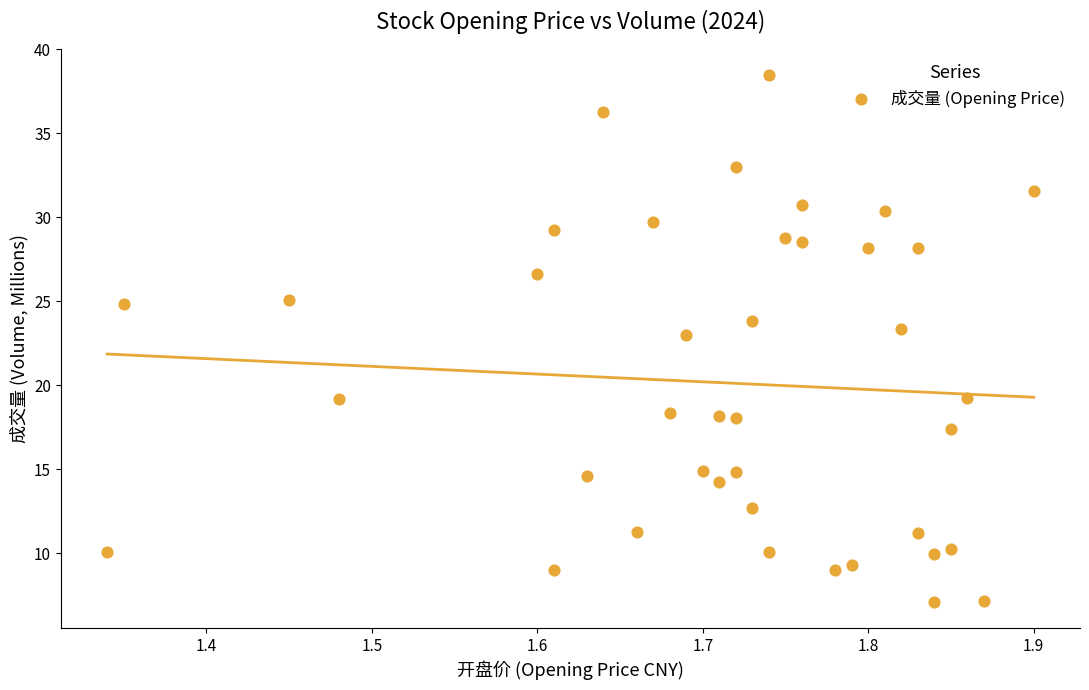

What Y value in the scatter plot is closest to 22?

23.0